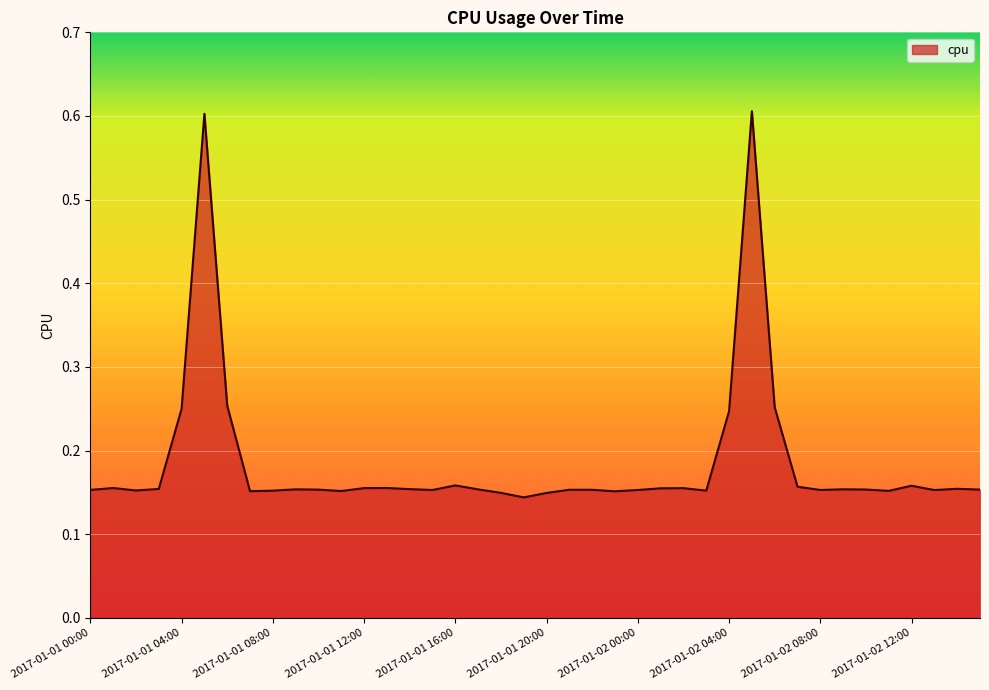

What is the difference between the maximum and minimum values?

0.5